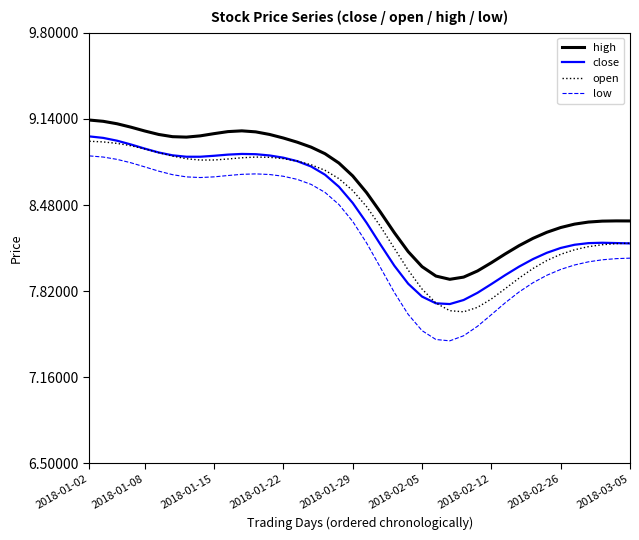

True or false: close and low cross at least once.

False